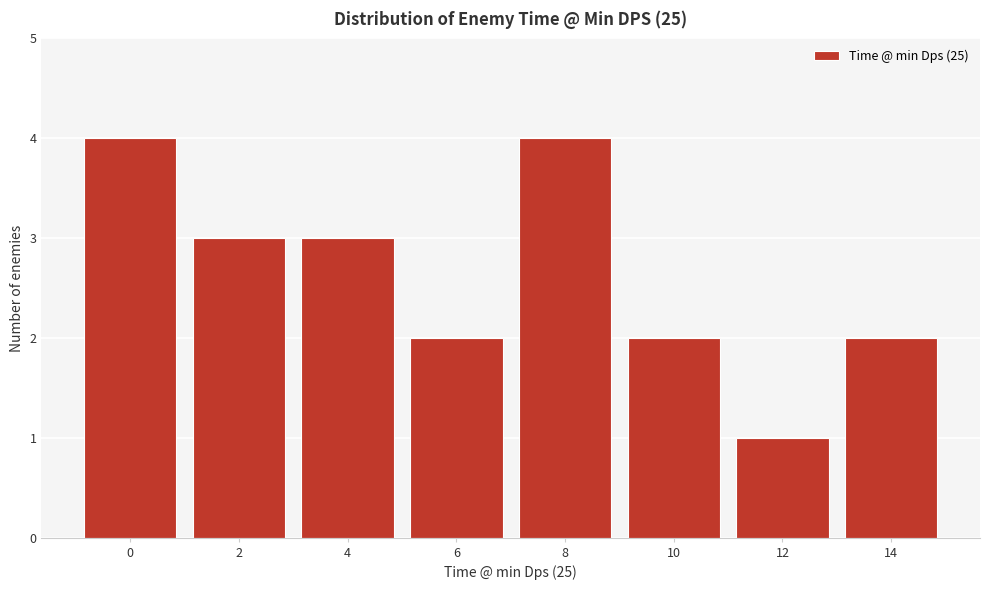

Reading right to left, list all the values displayed in this chart.

14=2	12=1	10=2	8=4	6=2	4=3	2=3	0=4